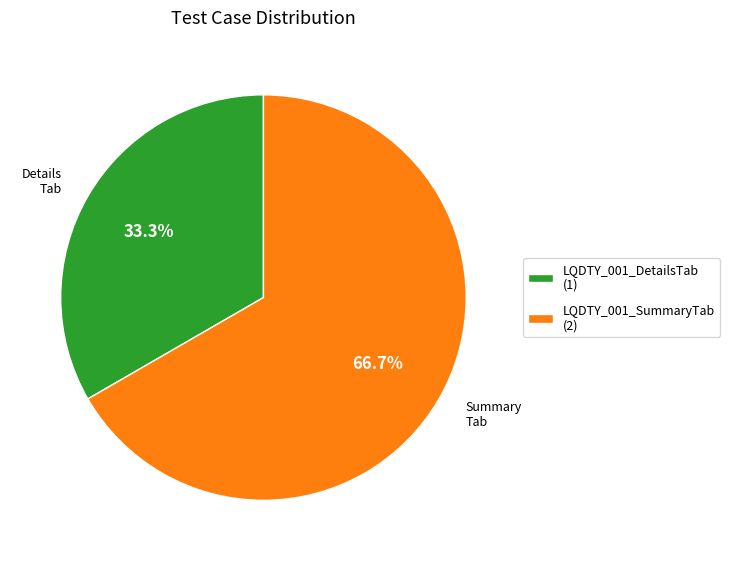

Is the sum of LQDTY_001_DetailsTab and LQDTY_001_SummaryTab greater than half?

Yes